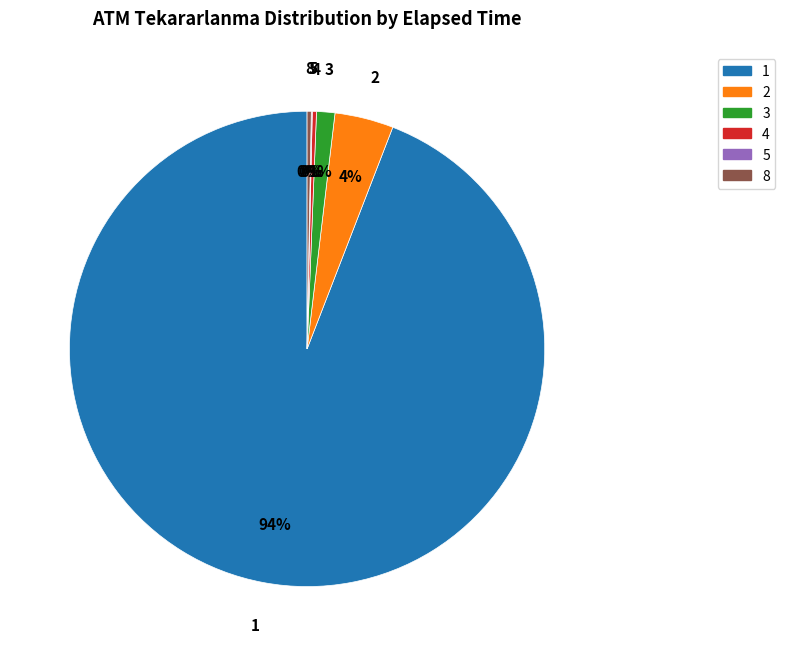

True or false: 8 accounts for 0% of the total.

True